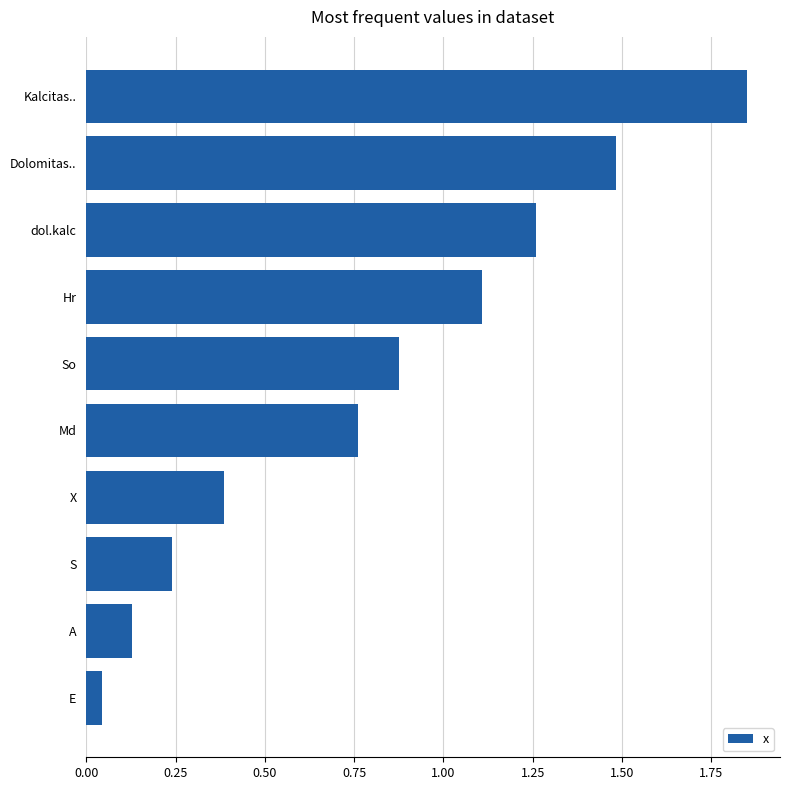

What is the approximate value at Hr?

1.1